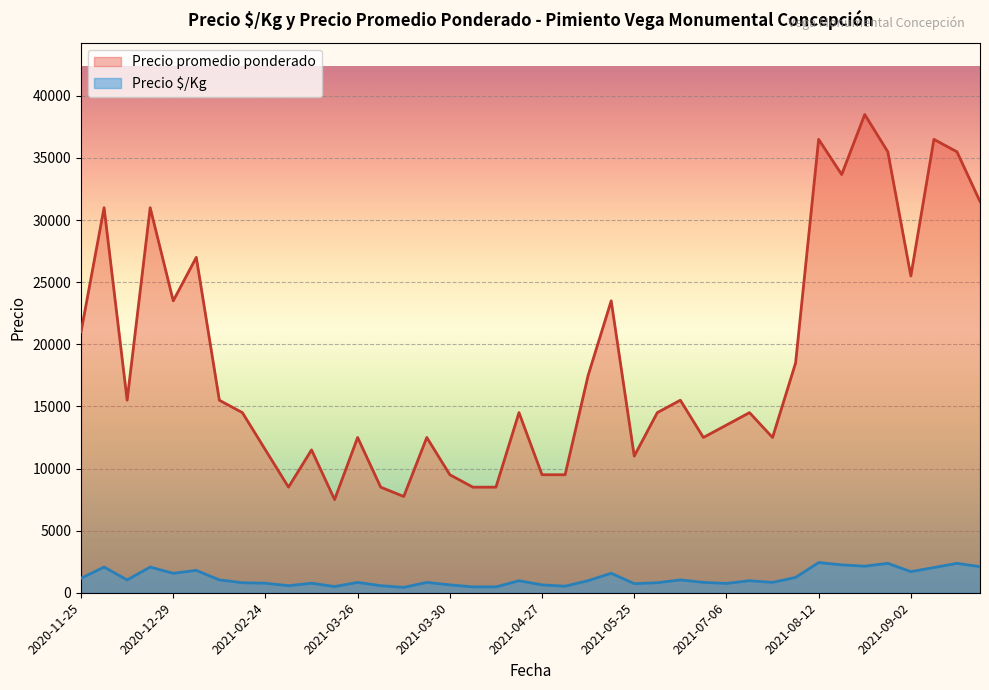

What is the difference between the maximum and minimum values in the Precio promedio ponderado series?

31000